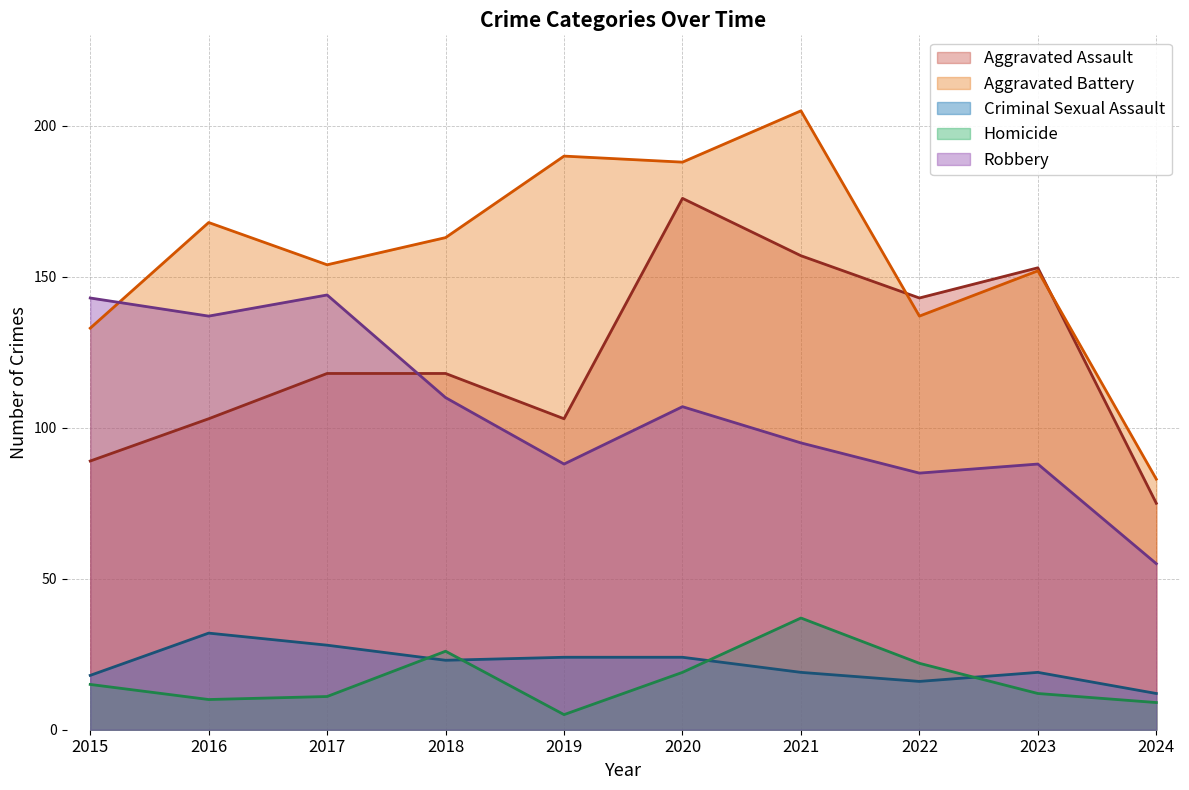

What is the value of the Homicide point at the 8th from the left?

22